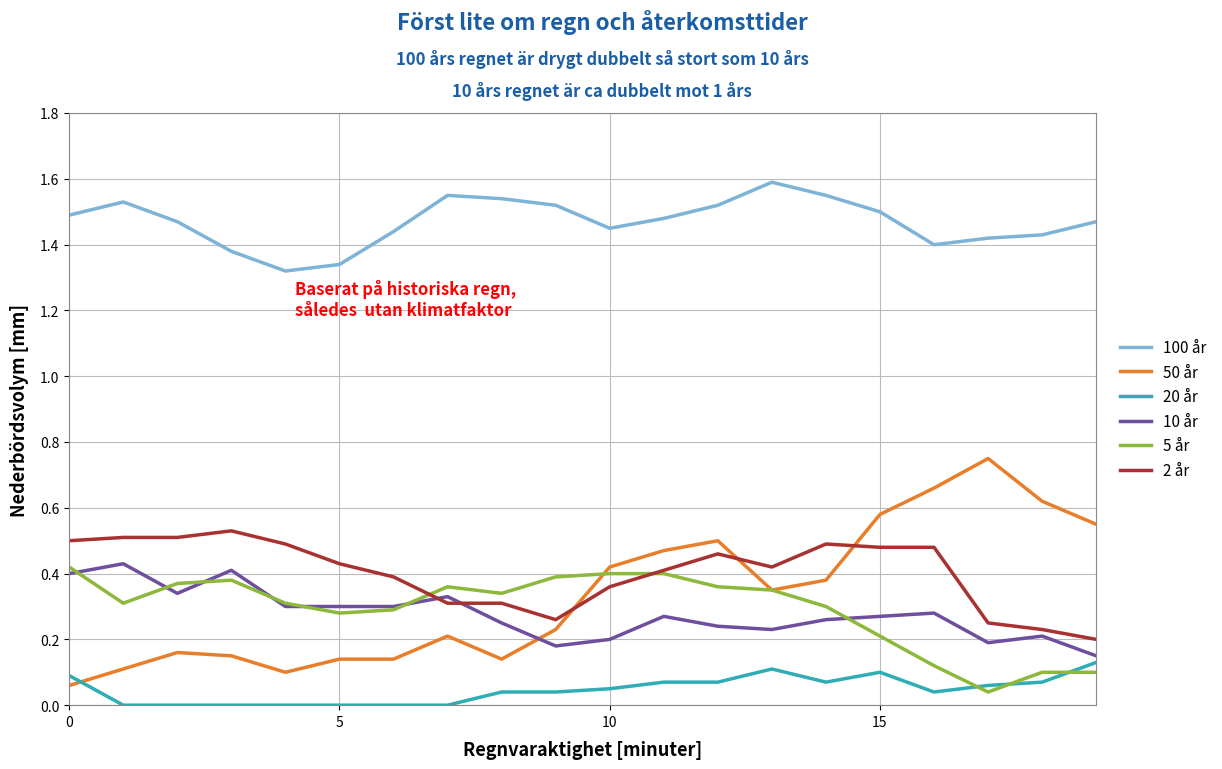

How many lines are shown in the chart?

6